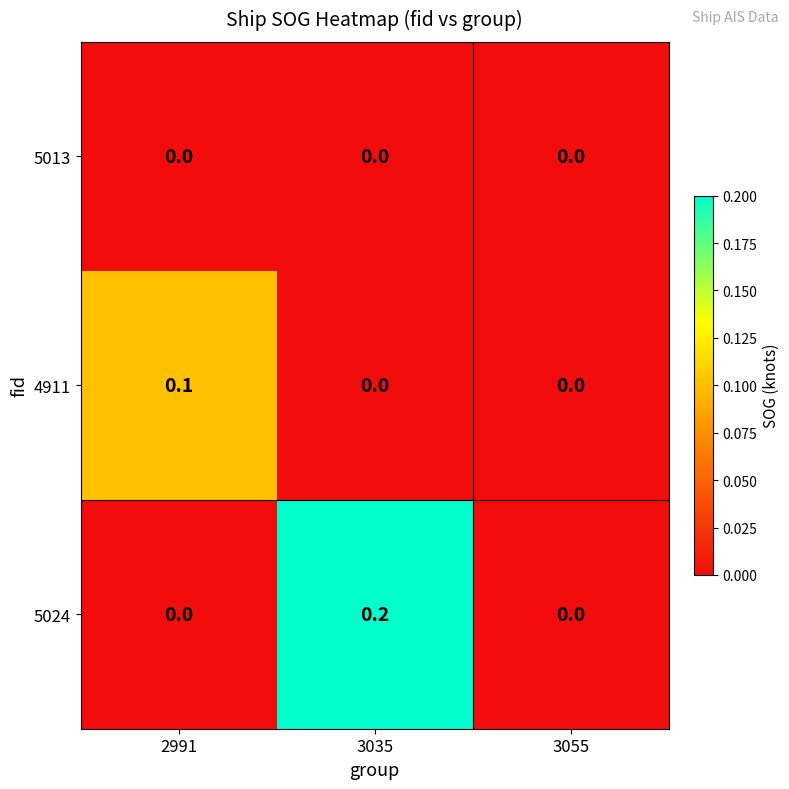

How many 4911 values are between 0 and 1?

3